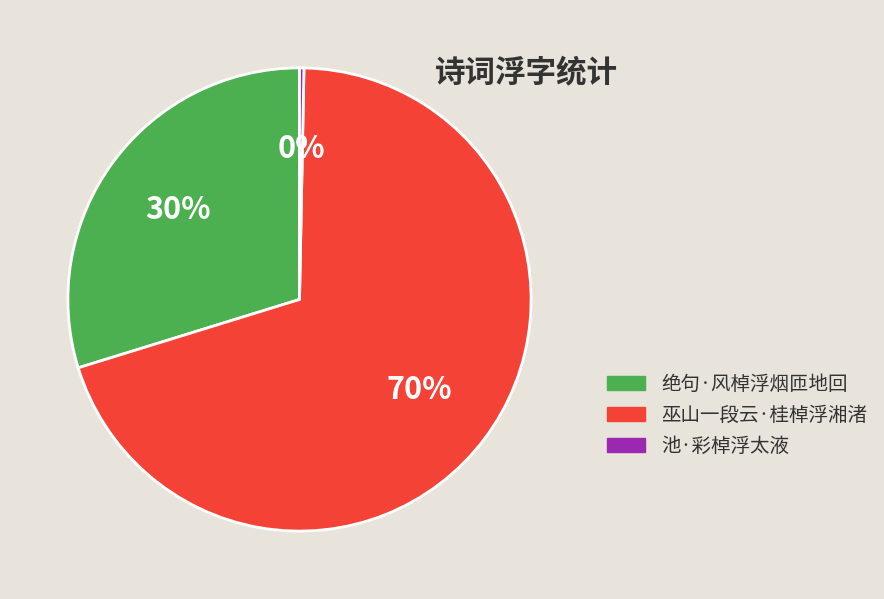

What is the majority slice?

巫山一段云·桂棹浮湘渚